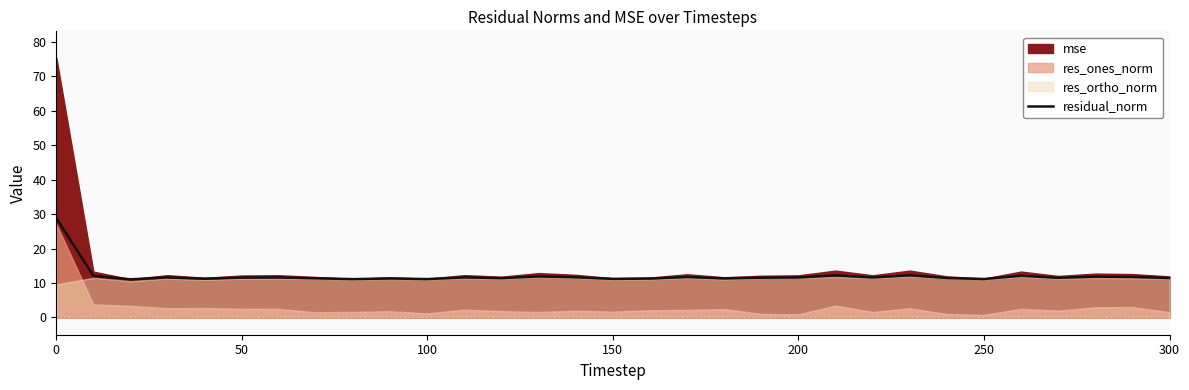

What is the lowest value of the residual_norm series?

11.1